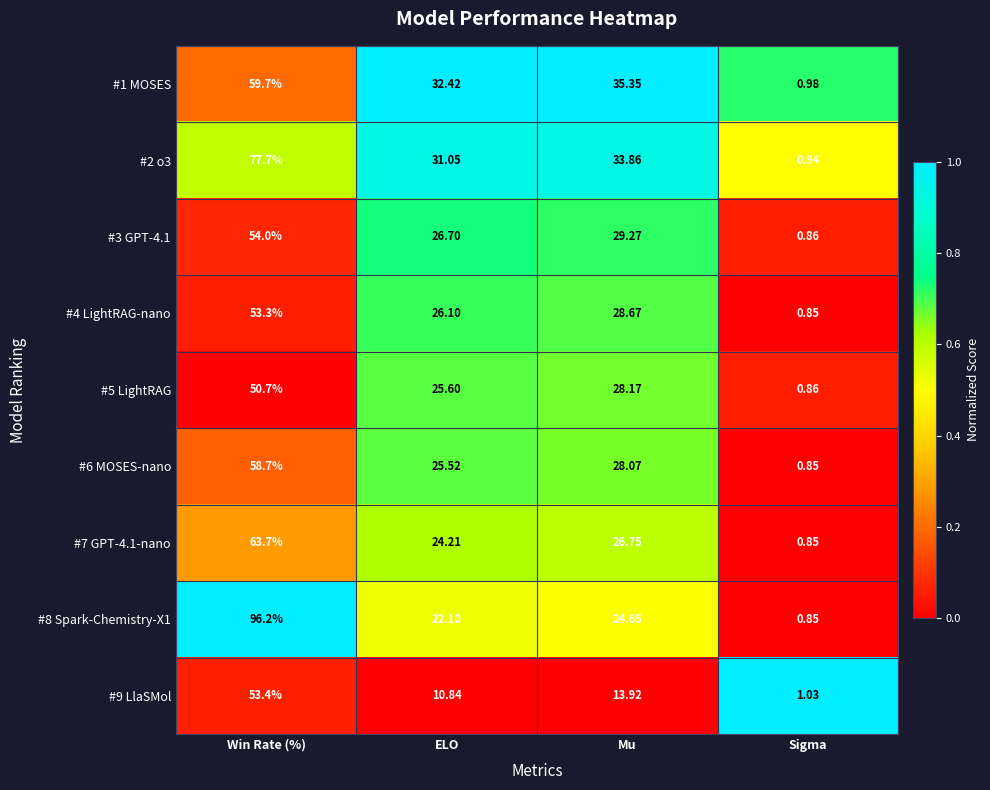

At which category is the sum across all series the highest?

Win Rate (%)